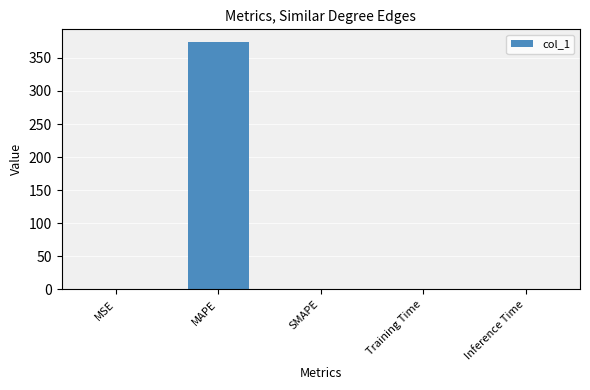

True or false: the data shows 78.7 at MAPE.

False